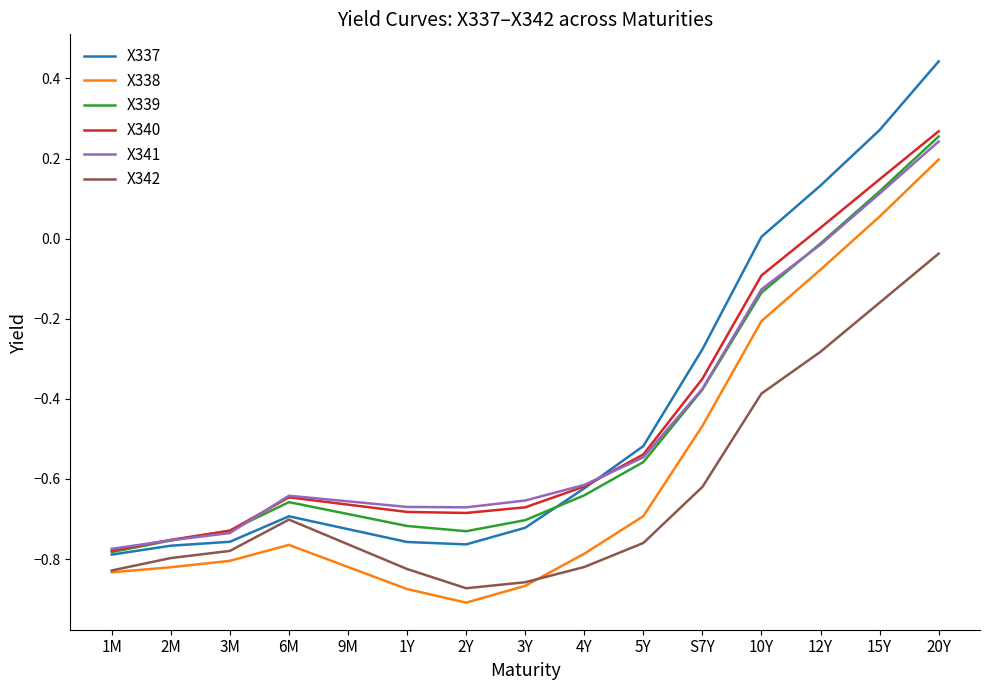

How many lines are shown in the chart?

6